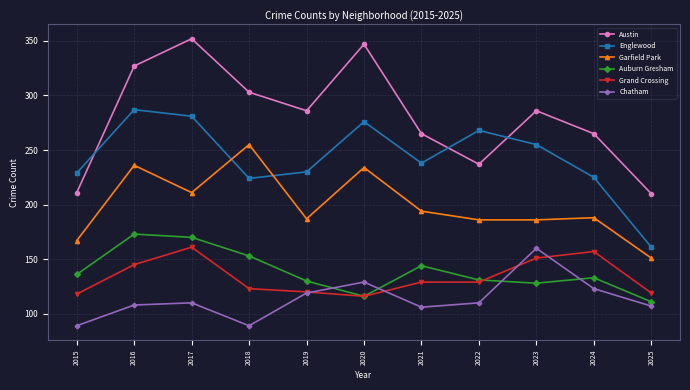

At which label does Garfield Park first exceed 188?

2016